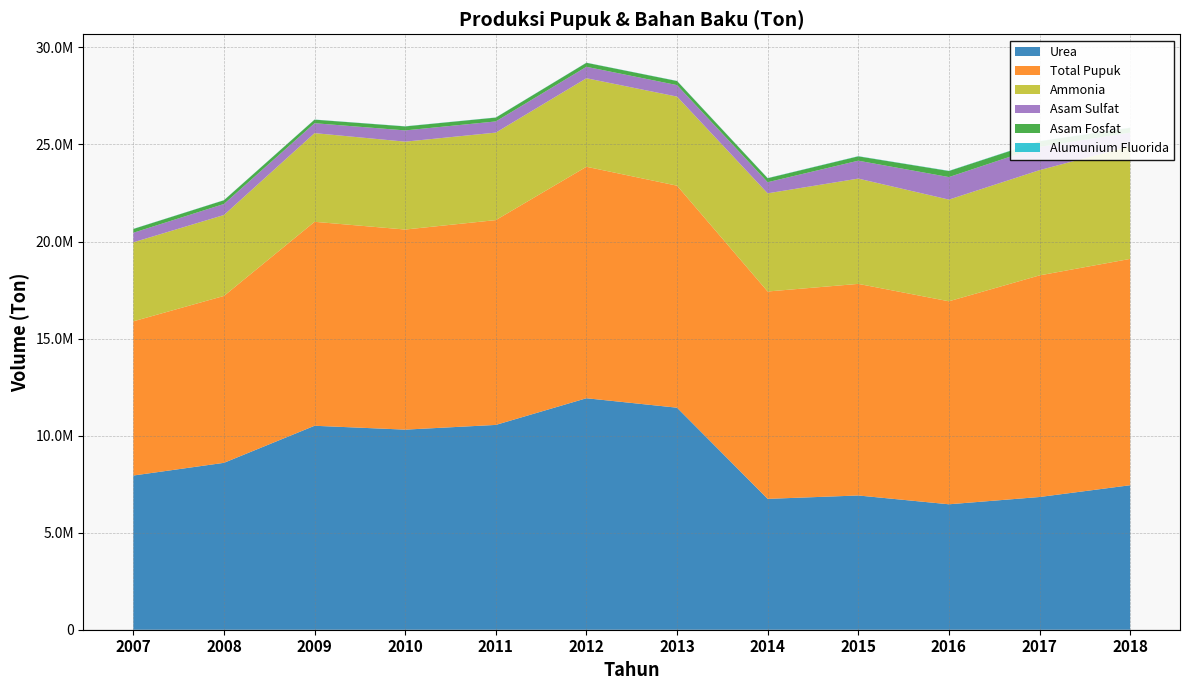

Reading left to right, what are all the values shown in this chart?

Urea: 7944649	8598846	10508263	10309251	10552349	11926412	11439125	6742366	6916564	6462938	6838063	7444700
Total Pupuk: 7944649	8598846	10508263	10309251	10552349	11926412	11439125	10683825	10901929	10458617	11417970	11661057
Ammonia: 4070194	4169986	4569119	4527846	4508235	4560720	4588800	5058182	5424682	5239154	5422156	5805664
Asam Sulfat: 492544	567733	510442	579395	575640	589121	592485	572212	922173	1160531	1198470	698796
Asam Fosfat: 194456	190188	183705	205133	197475	206491	209727	205218	223596	312588	288203	248714
Alumunium Fluorida: 7681	7012	6601	7752	7389	7105	8225	9026	10054	10764	11049	12653